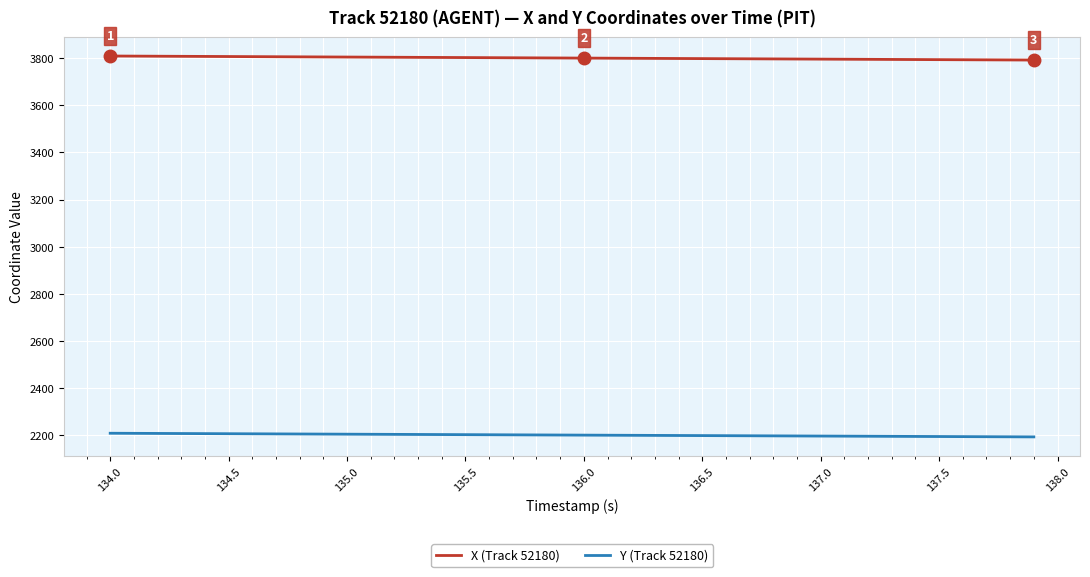

Which series has the largest total across all categories?

X (Track 52180)